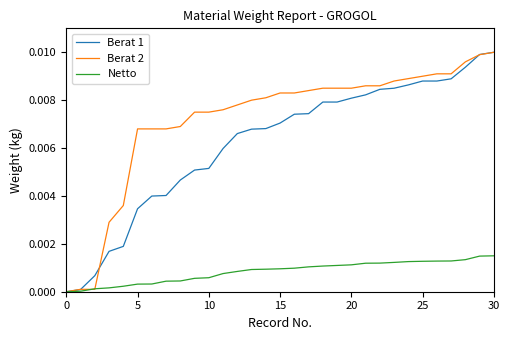

Which series has the largest total across all categories?

Berat 2